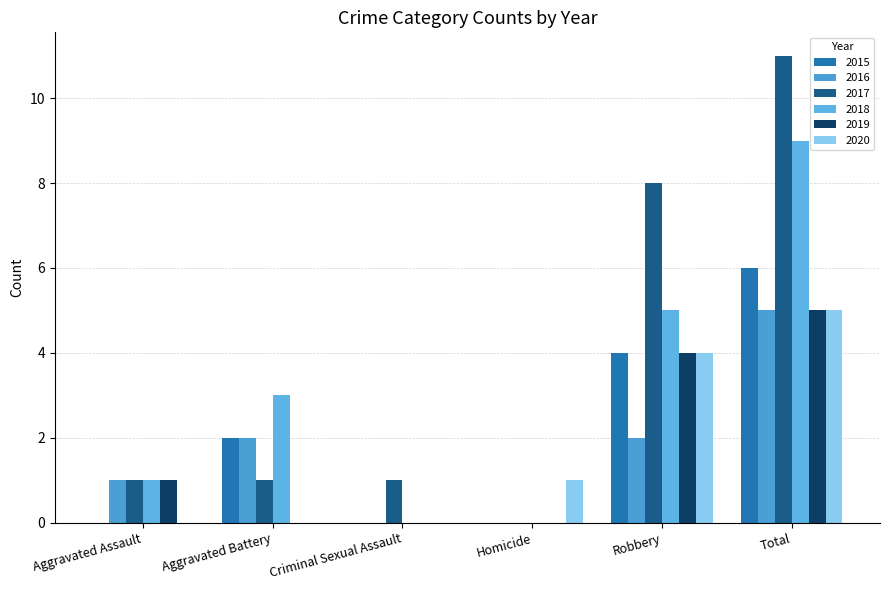

What are all the series names shown in the legend?

2015, 2016, 2017, 2018, 2019, 2020